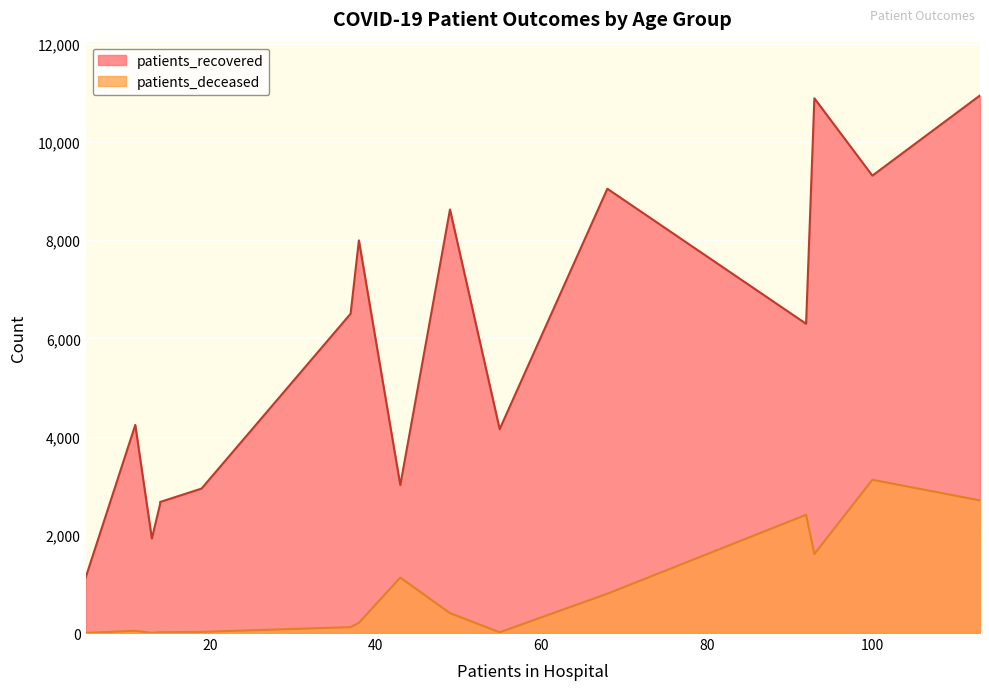

How many lines are shown in the chart?

2